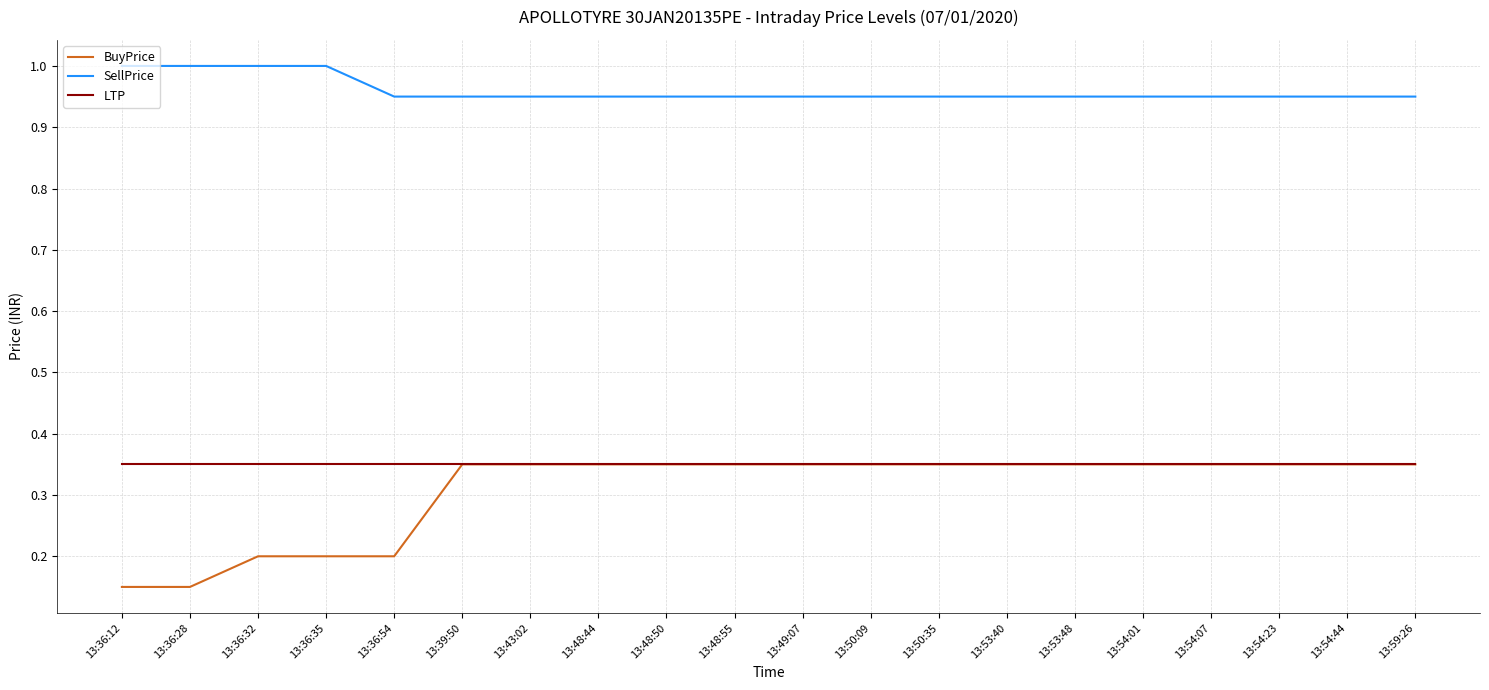

True or false: LTP and SellPrice cross at least once.

False